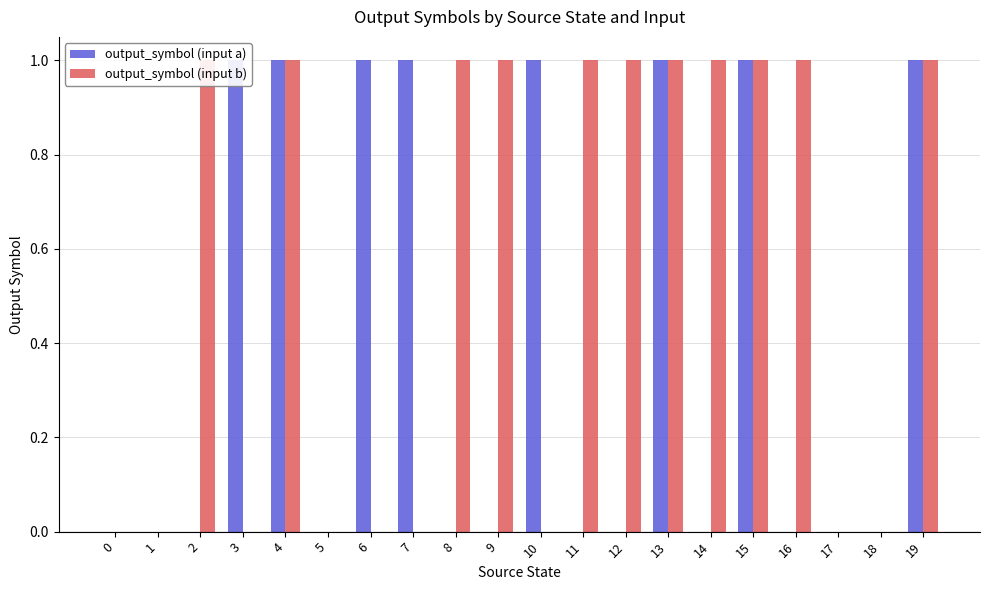

Reading right to left, what are all the values shown in this chart?

output_symbol (input a): 19=1	18=0	17=0	16=0	15=1	14=0	13=1	12=0	11=0	10=1	9=0	8=0	7=1	6=1	5=0	4=1	3=1	2=0	1=0	0=0
output_symbol (input b): 19=1	18=0	17=0	16=1	15=1	14=1	13=1	12=1	11=1	10=0	9=1	8=1	7=0	6=0	5=0	4=1	3=0	2=1	1=0	0=0